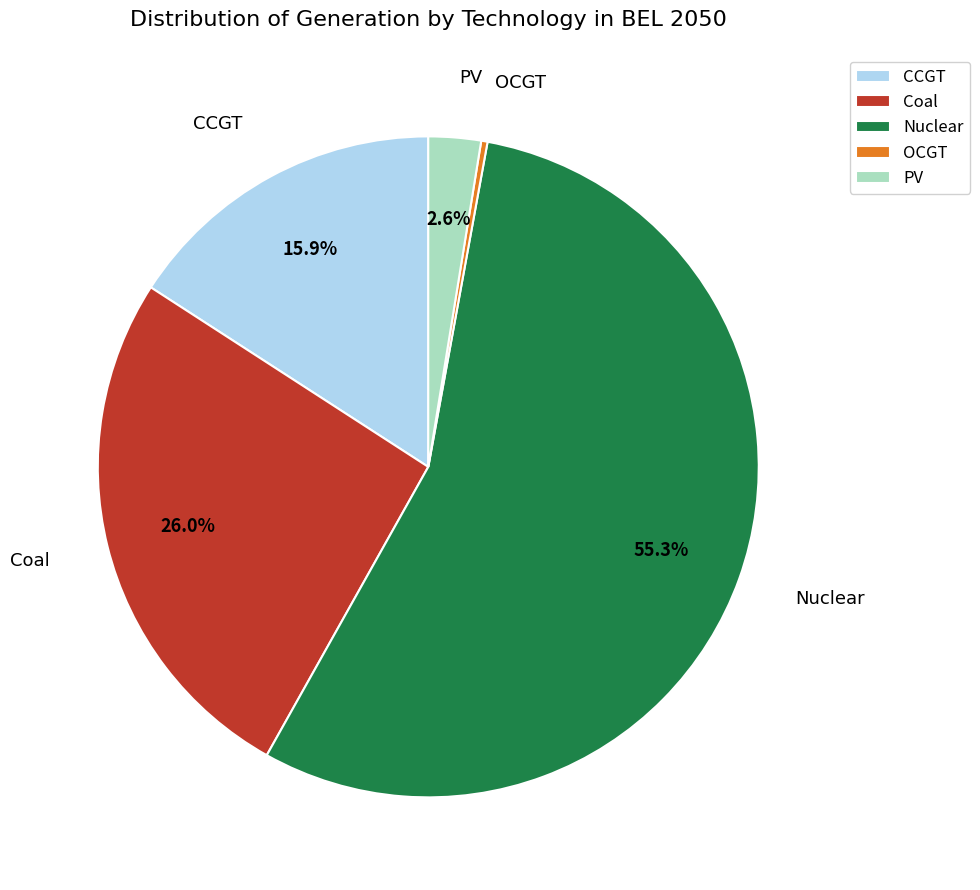

How many segments does this pie chart have?

5